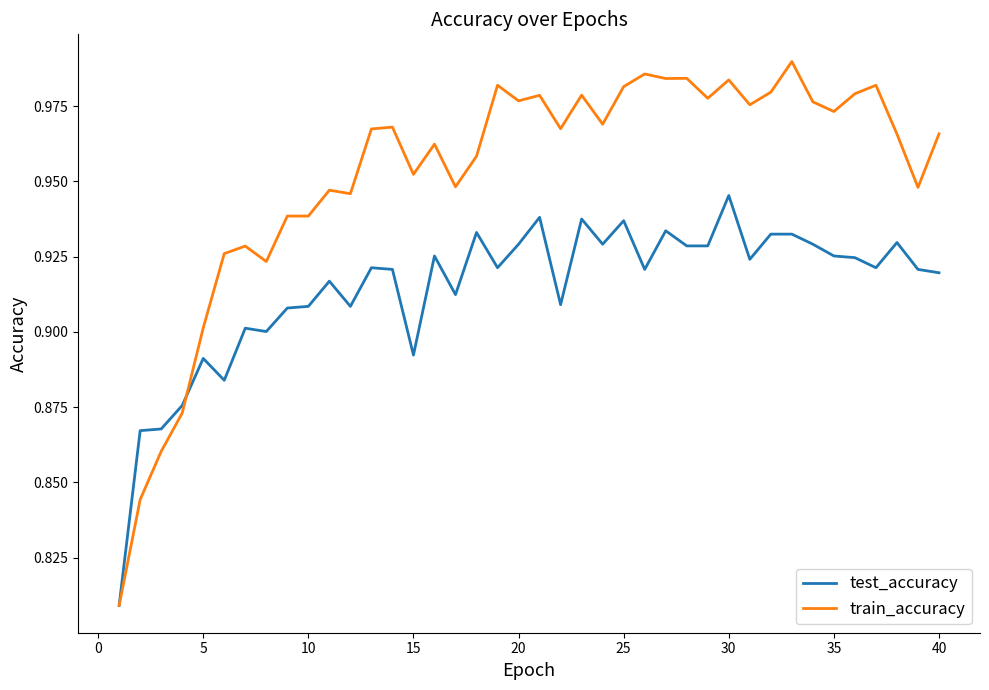

Which series has the largest total across all categories?

train_accuracy